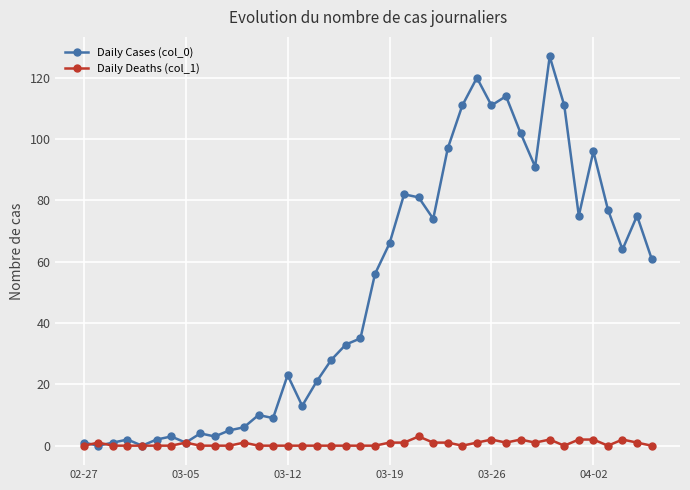

What is the average value of the Daily Cases (col_0) series?

50